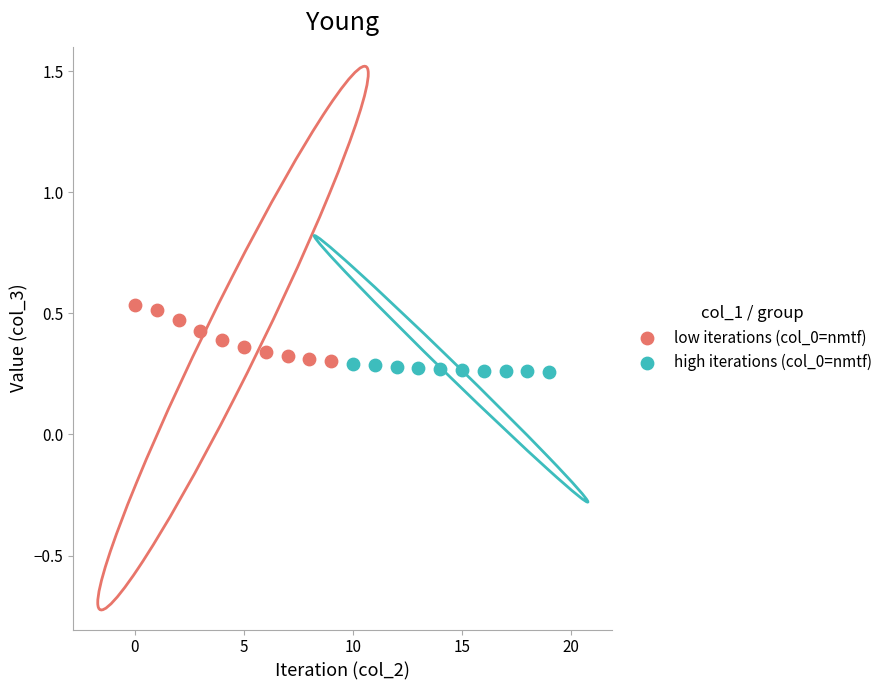

What are all the series names shown in the legend?

low iterations (col_0=nmtf), high iterations (col_0=nmtf)